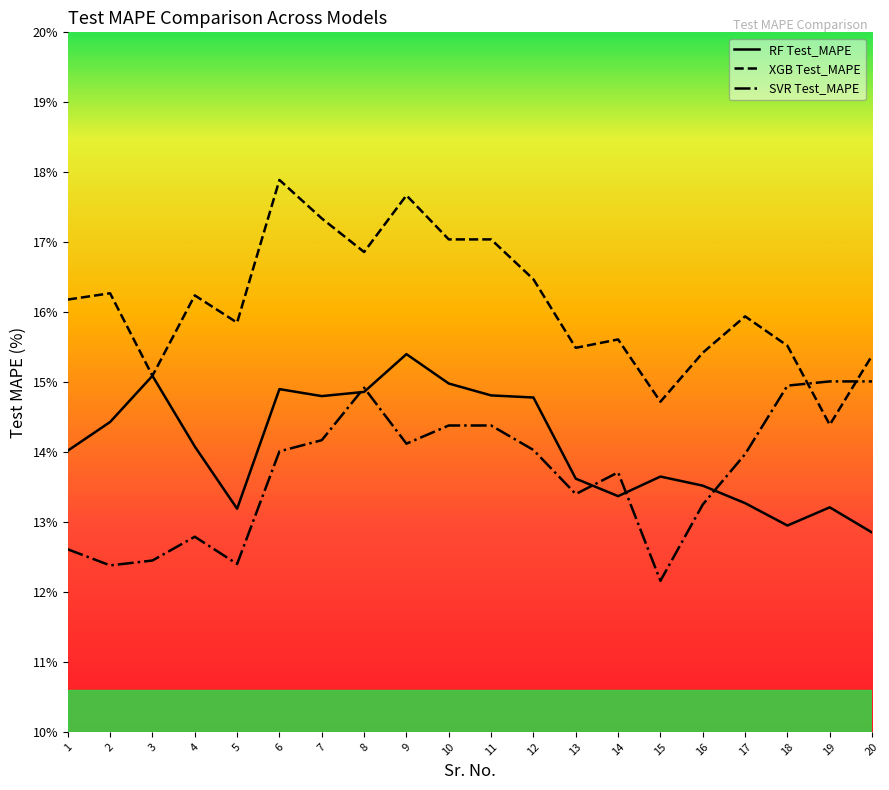

Rank the series by their average value, from lowest to highest.

SVR Test_MAPE, RF Test_MAPE, XGB Test_MAPE